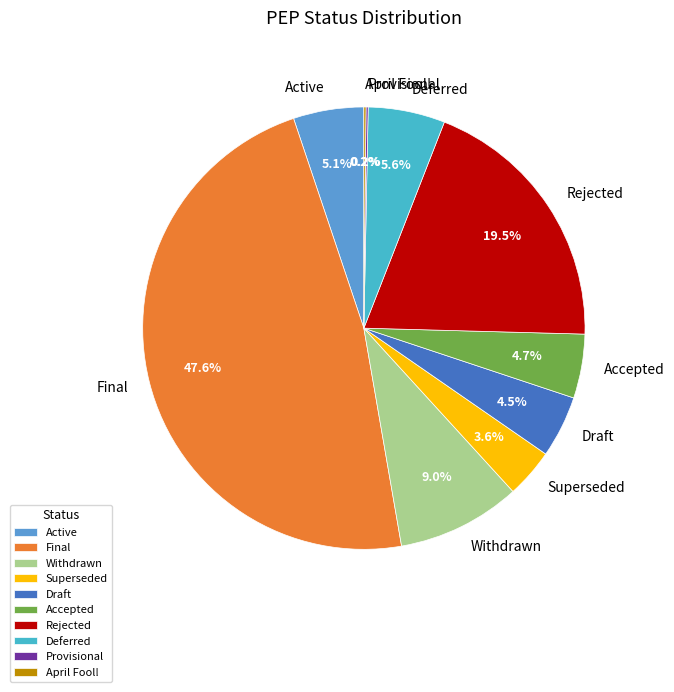

Approximately how many times larger is the value at Active compared to Deferred?

0.9